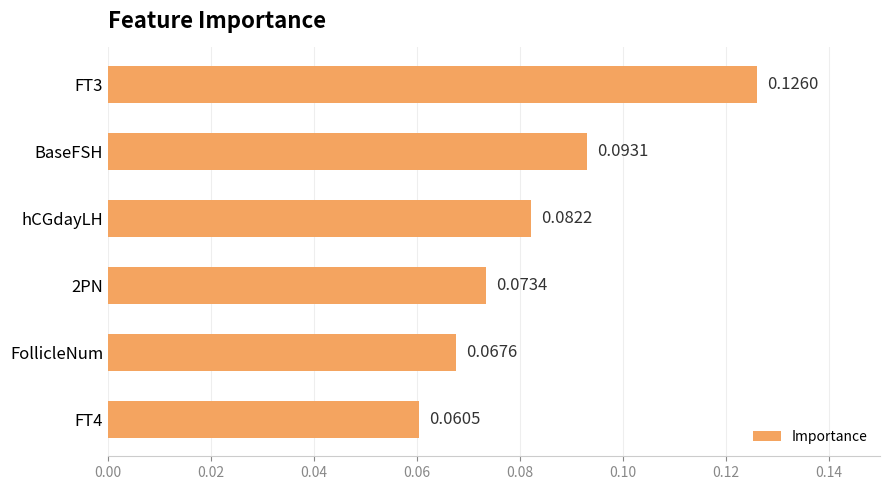

What is the sum of all values?

0.5